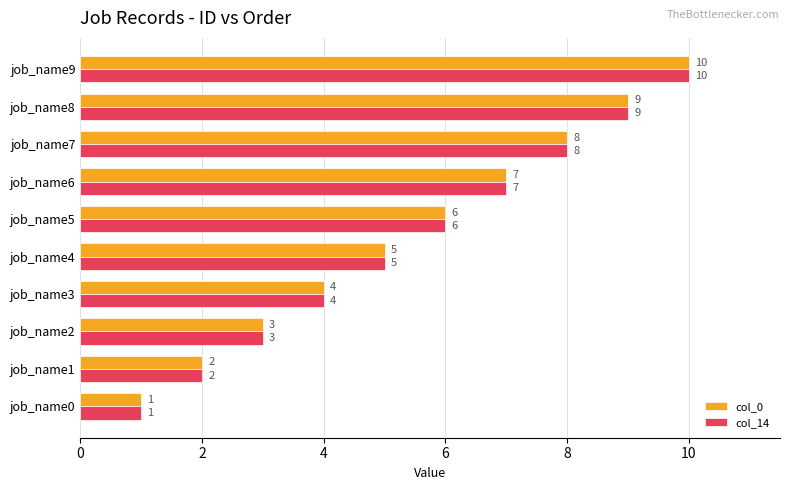

The value of col_0 at job_name4 is 7. True or false?

False